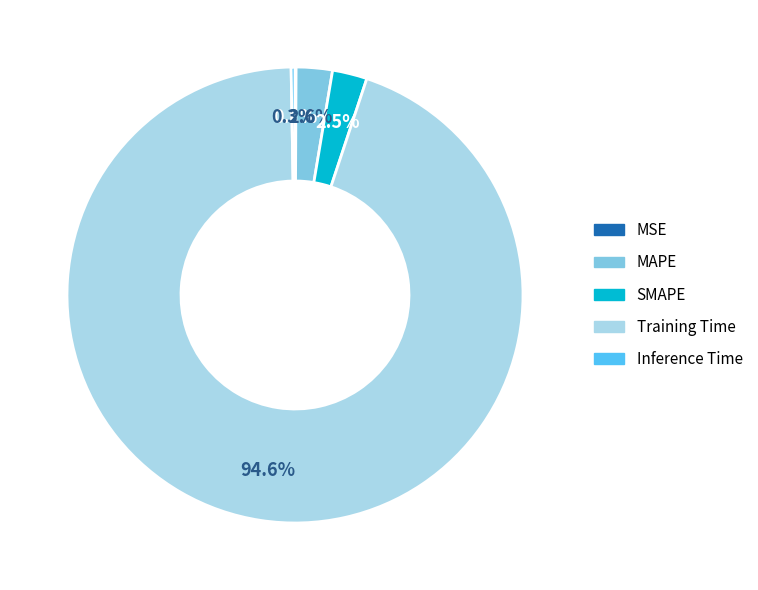

Is the sum of SMAPE and MAPE greater than half?

No